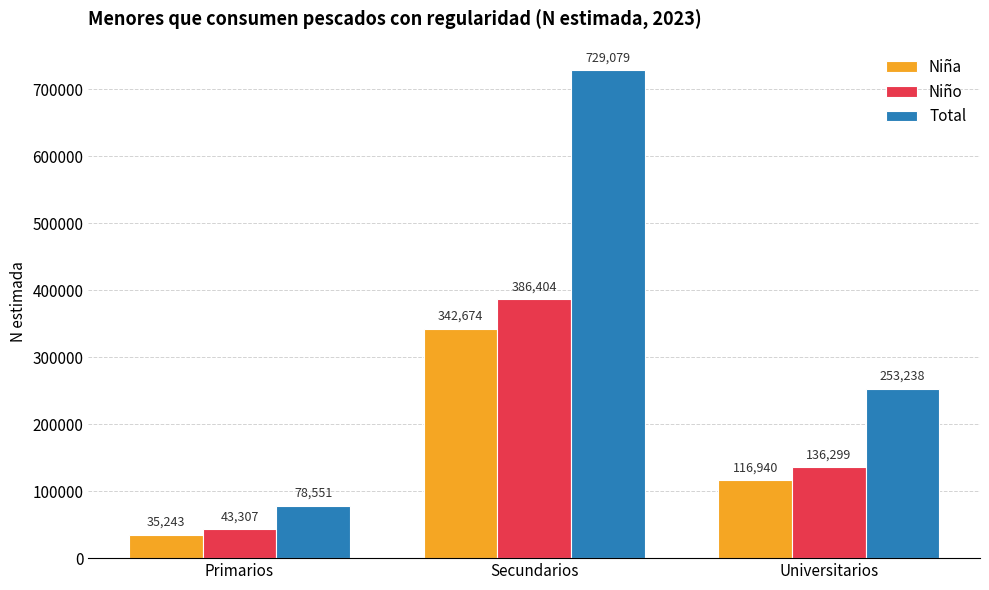

How many data points in Niño are less than 136299?

1